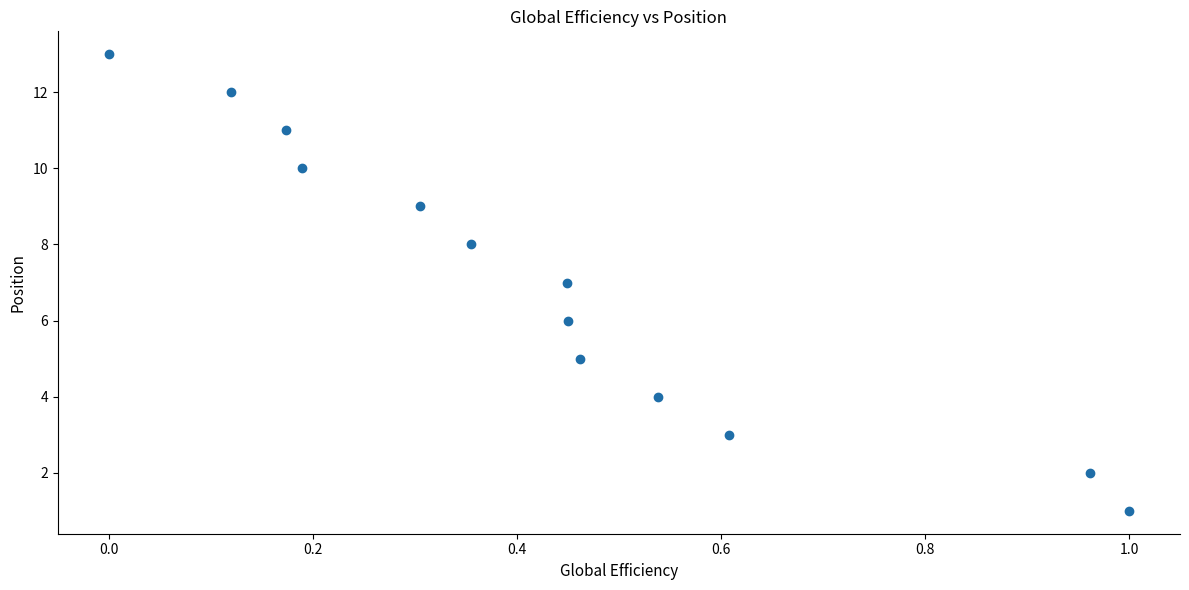

What is the range of Y values (max minus min)?

12